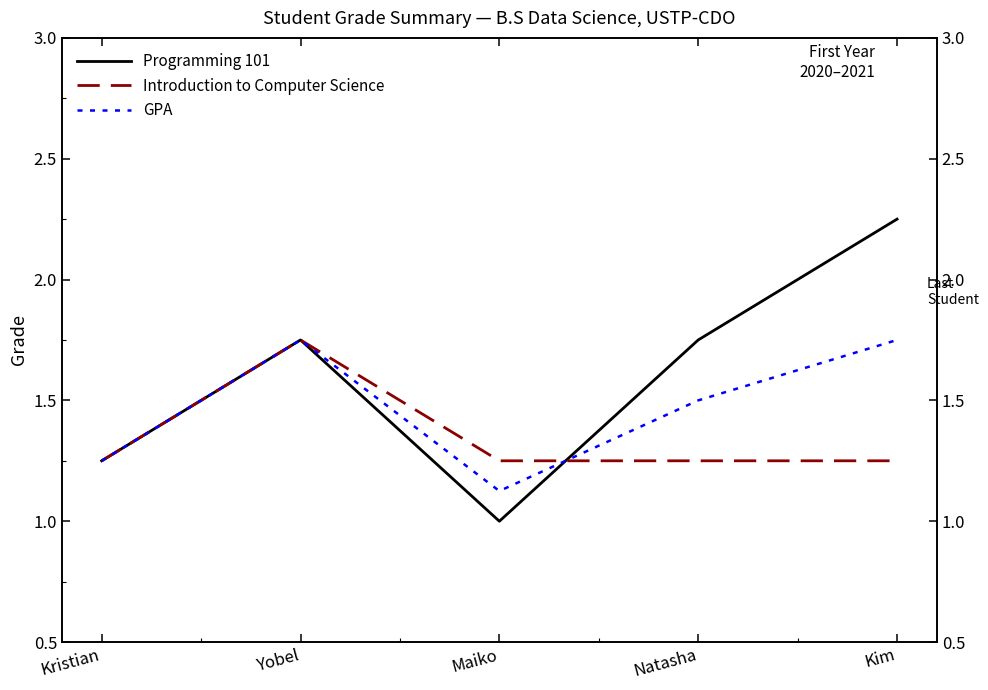

Where is the first local minimum for Programming 101?

Maiko